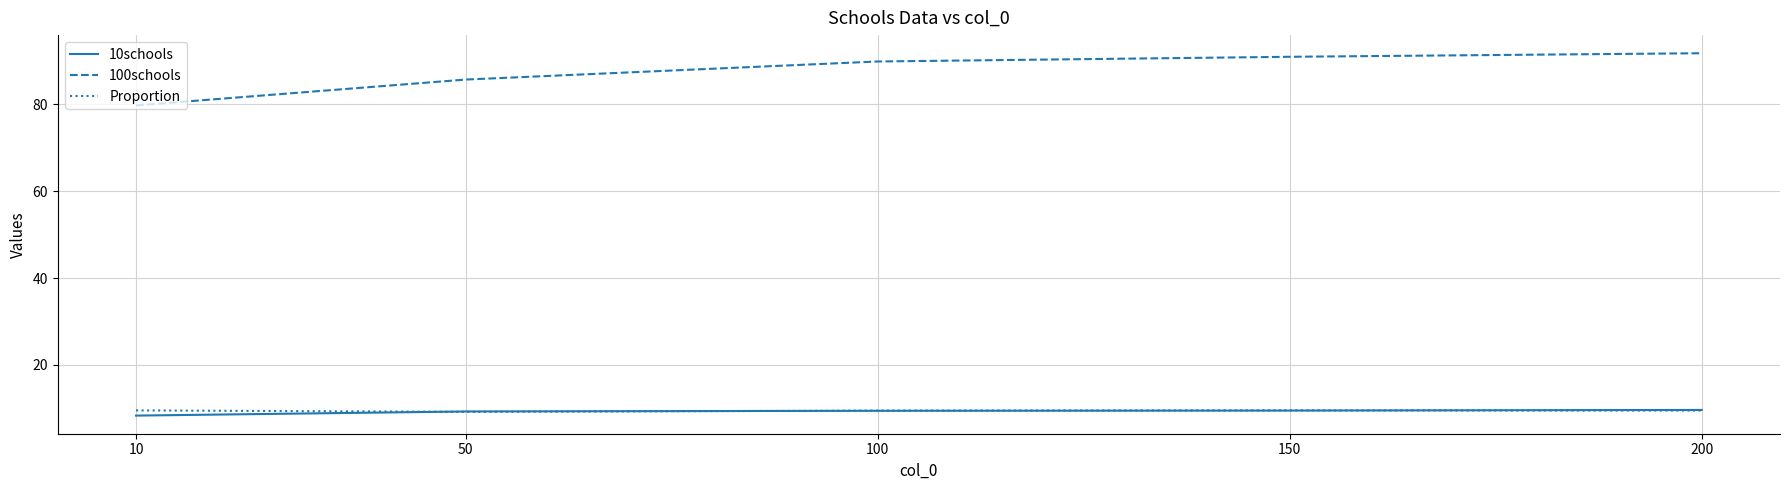

What is the sum of the Proportion values at 150 and 100?

19.1